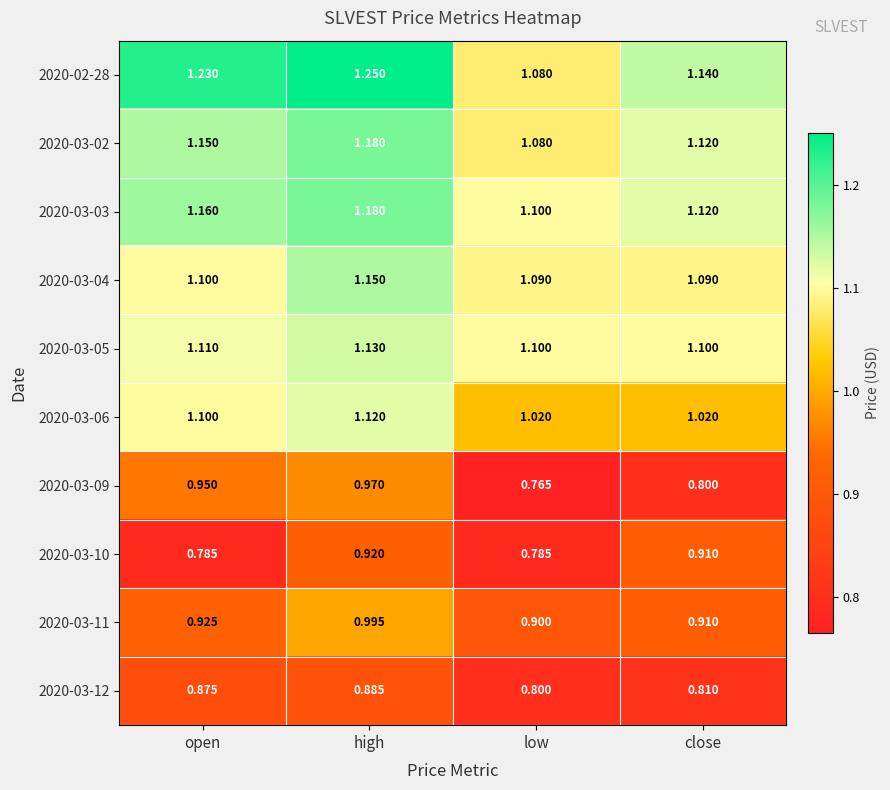

Which series has the largest range (max minus min)?

2020-03-09